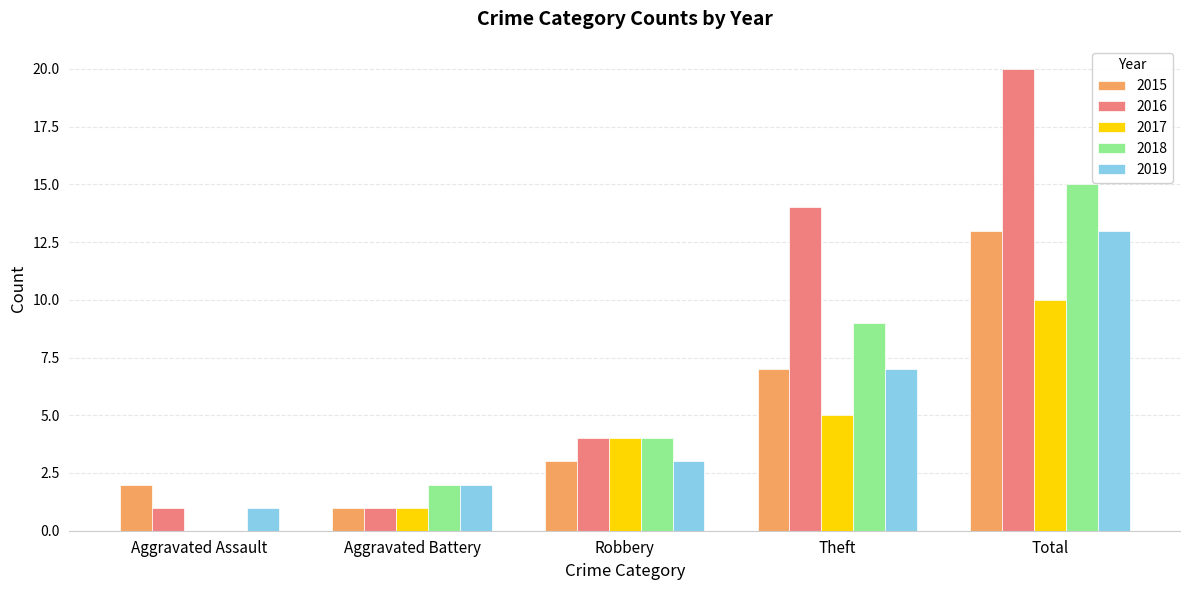

What value does the 2018 series have at Total?

15